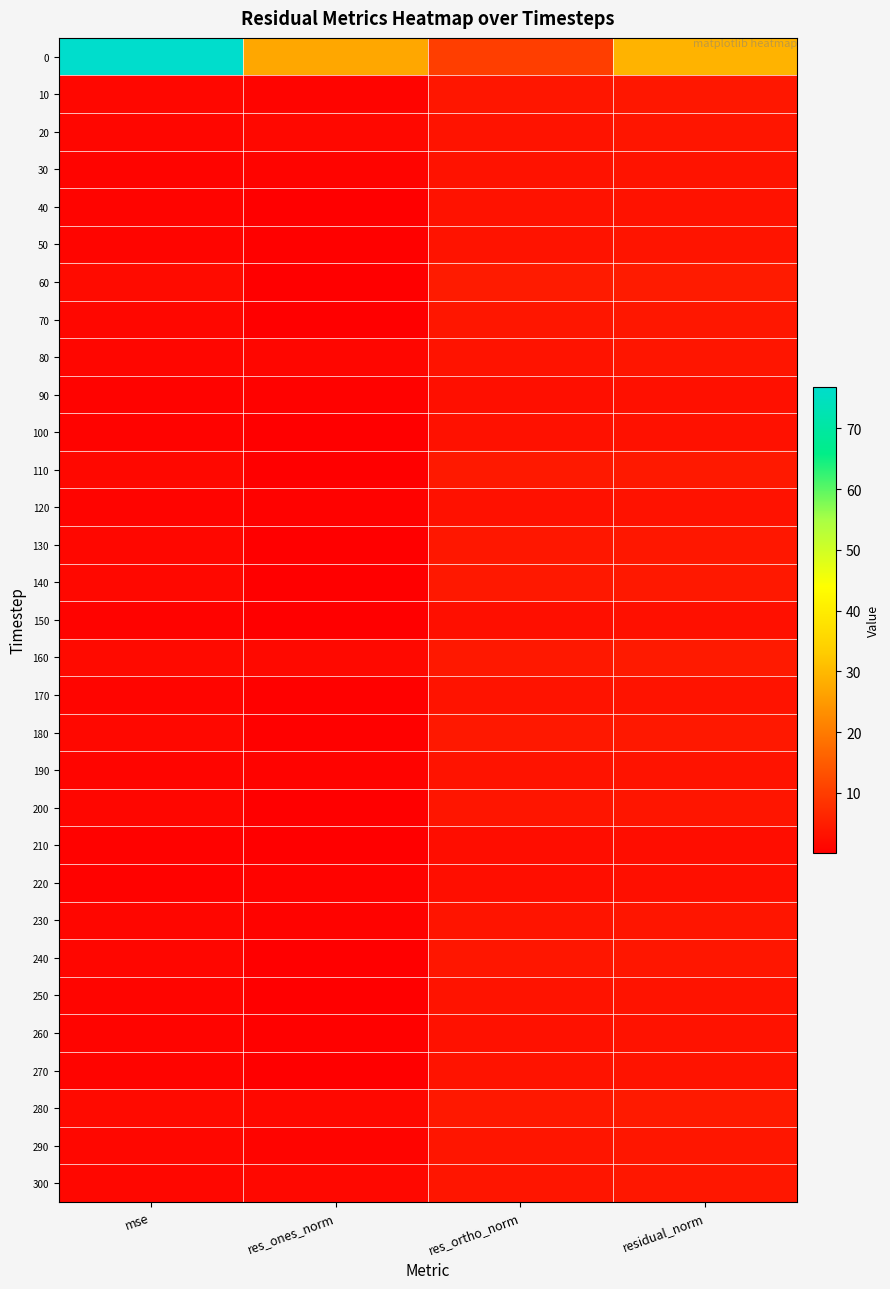

At how many categories does at least one series exceed 19?

3